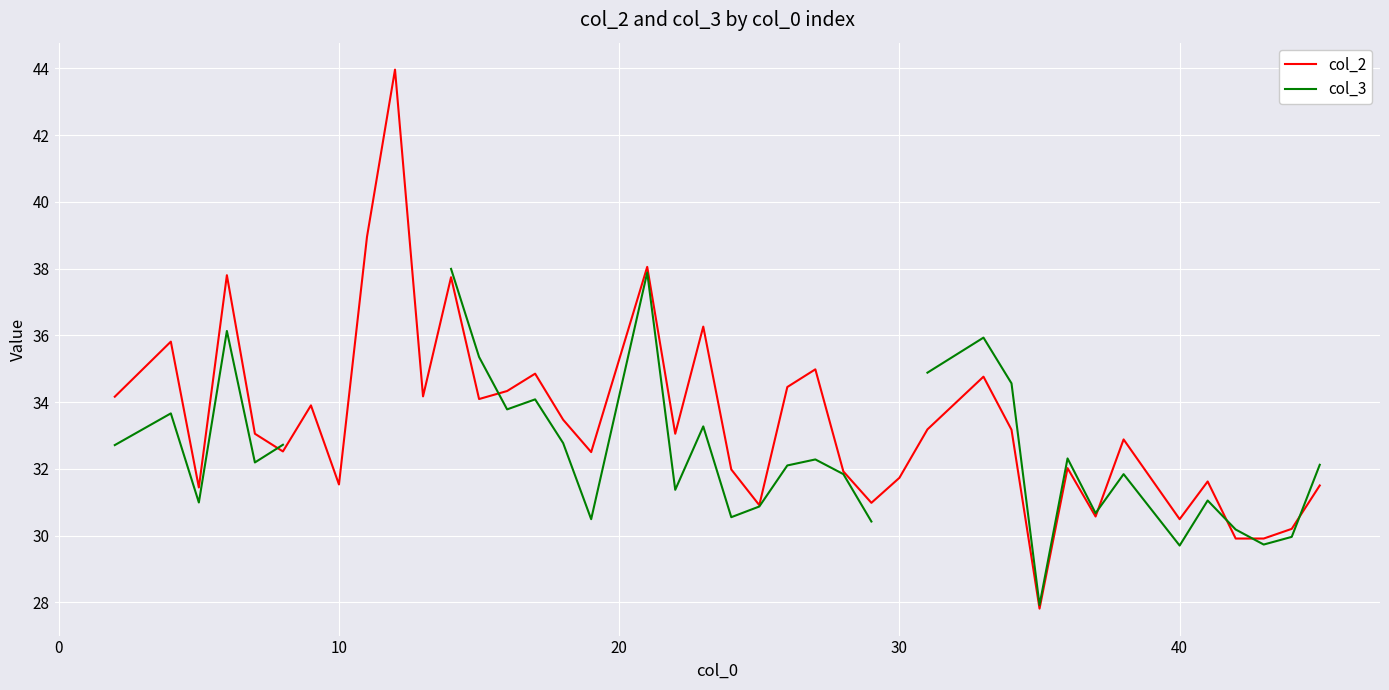

What is the highest value of the col_2 series?

44.0